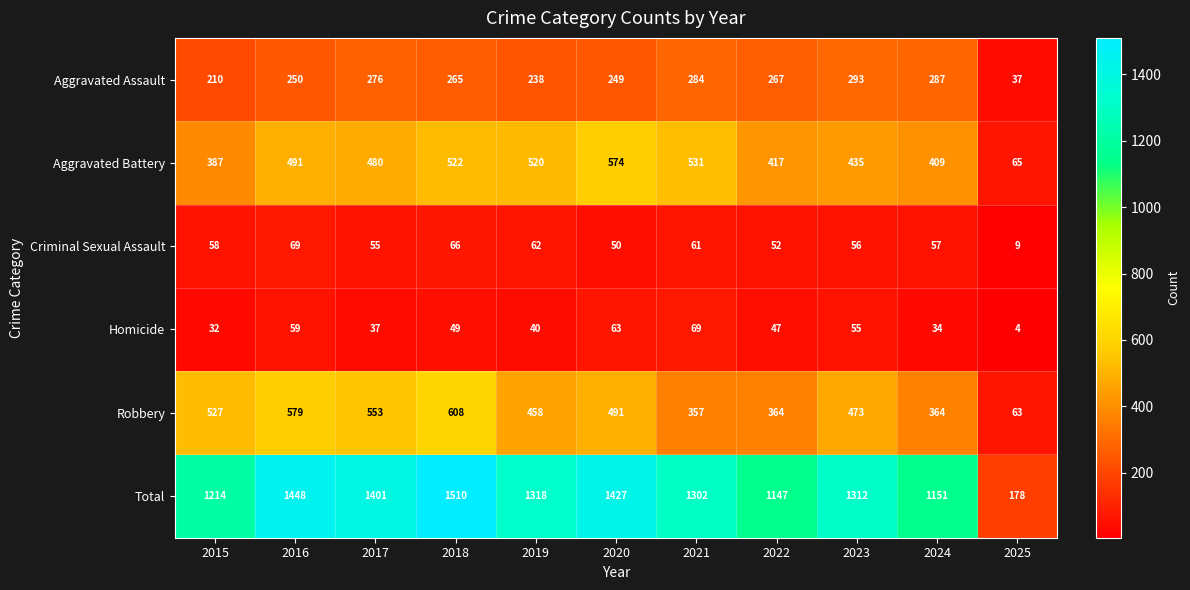

Which label corresponds to the largest value in the chart?

2018